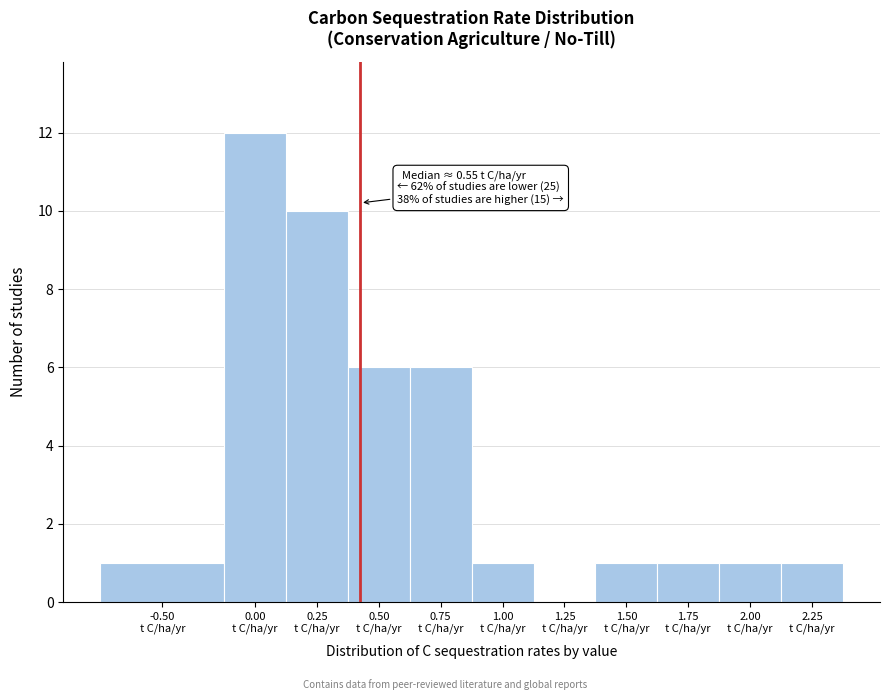

What is the greatest value displayed?

12